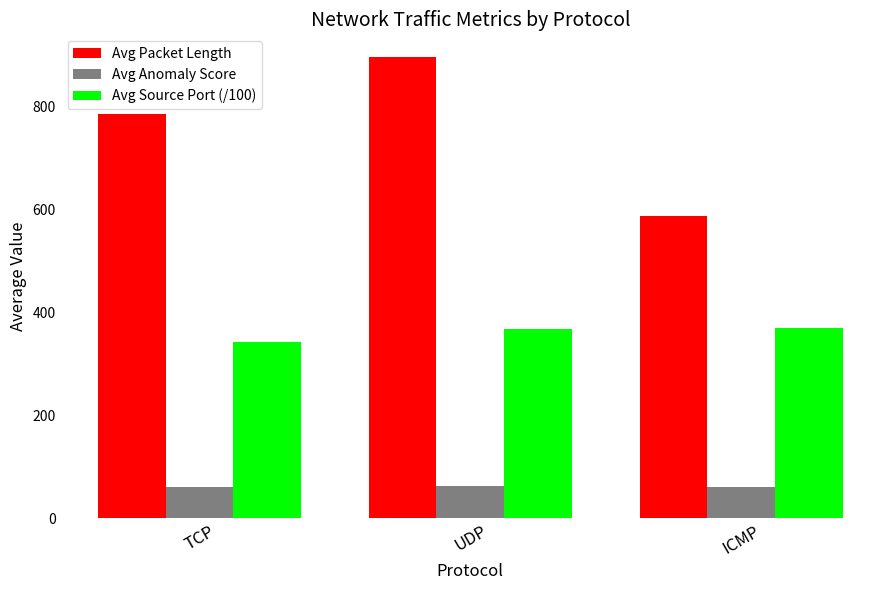

What is the minimum value shown in the chart?

59.8